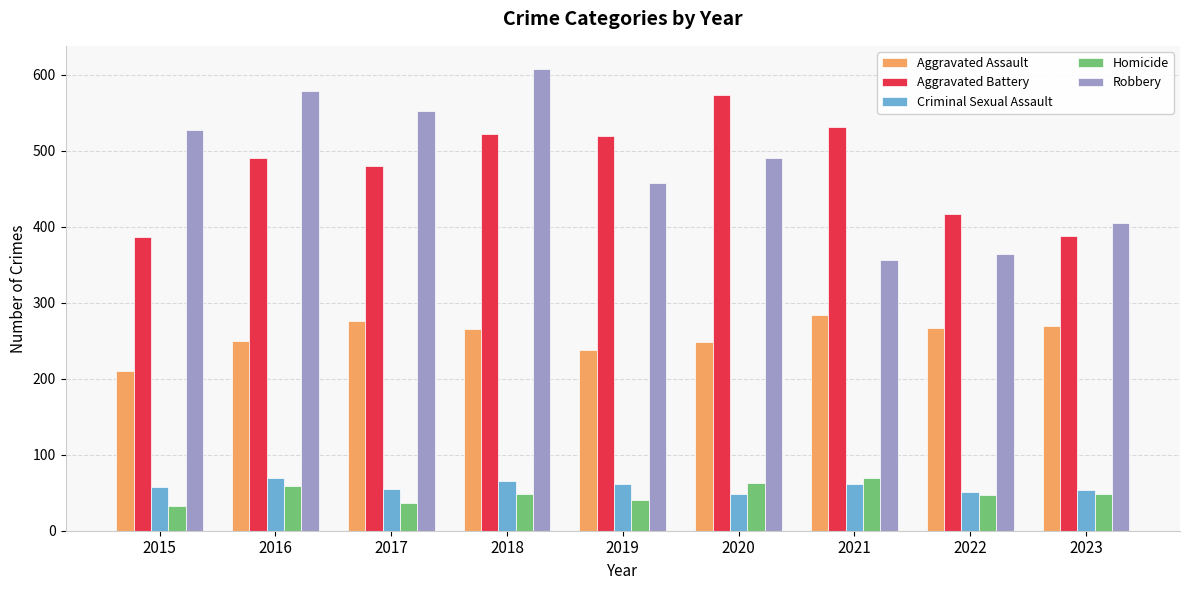

How many categories are shown in the chart?

9